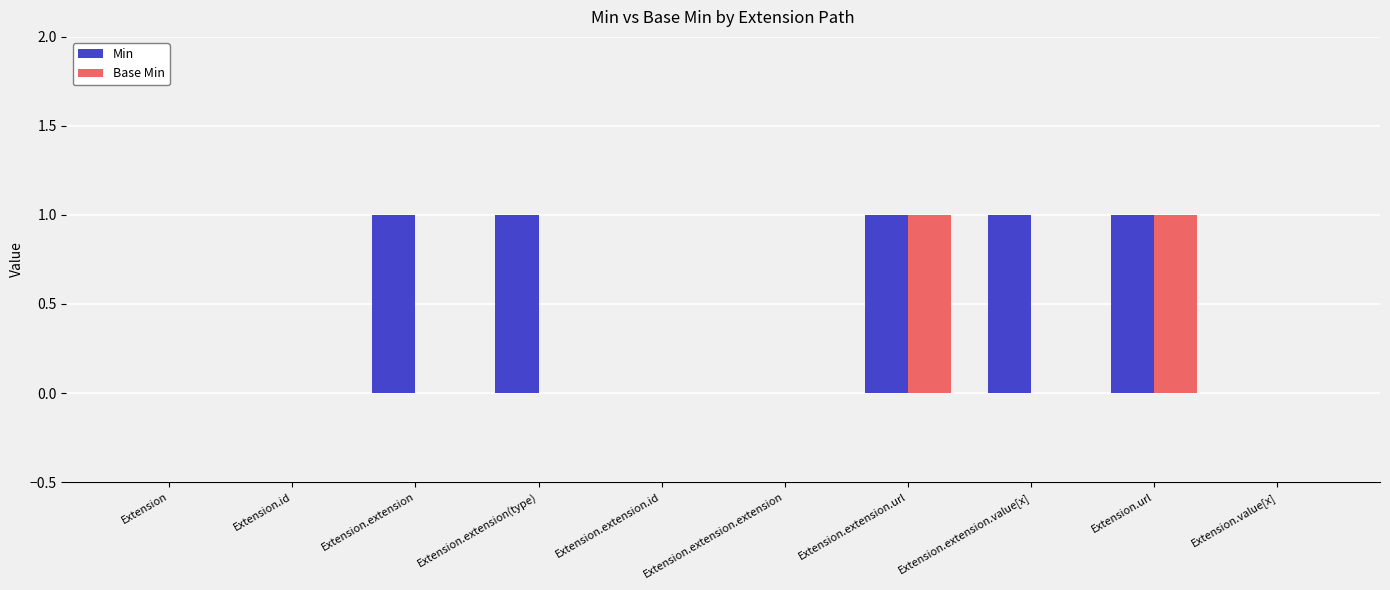

Is the value of Base Min at Extension.extension.extension greater than the value of Min at Extension.extension.value[x]?

No